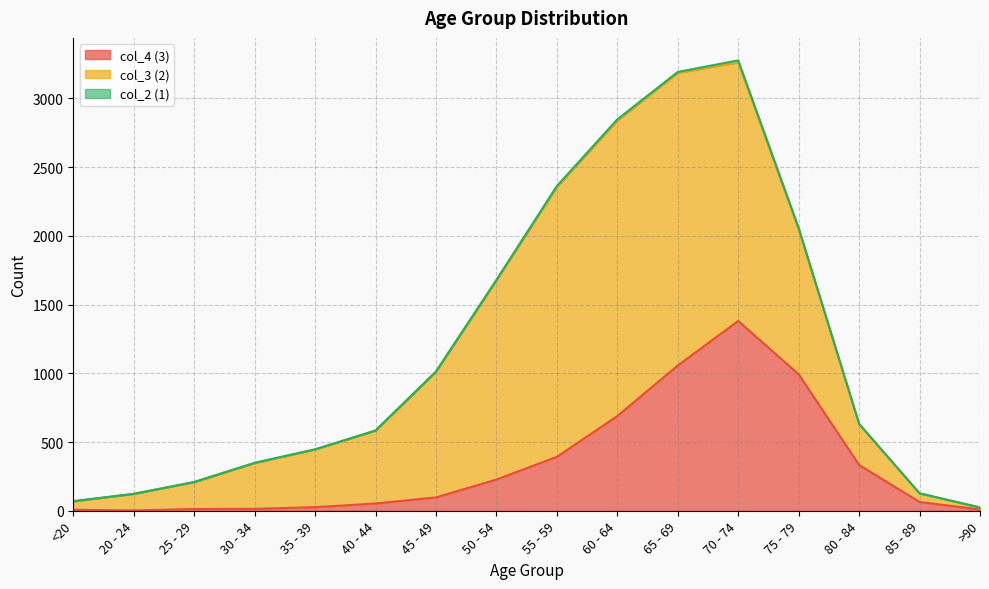

Reading right to left, transcribe all the data shown in this chart.

col_4 (3): 9	64	333	993	1381	1057	689	392	227	97	53	26	14	13	2	7
col_3 (2): 15	62	296	1053	1882	2130	2151	1965	1450	915	530	420	333	196	121	62
col_2 (1): 0	1	4	12	14	6	8	6	3	1	1	1	2	0	0	1